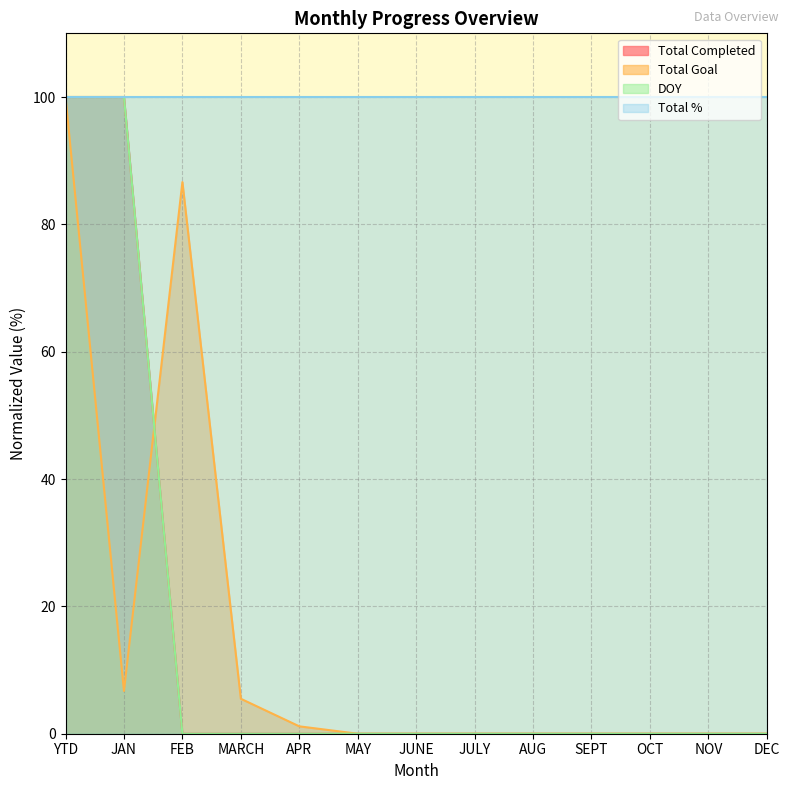

What position from the right is JAN?

12